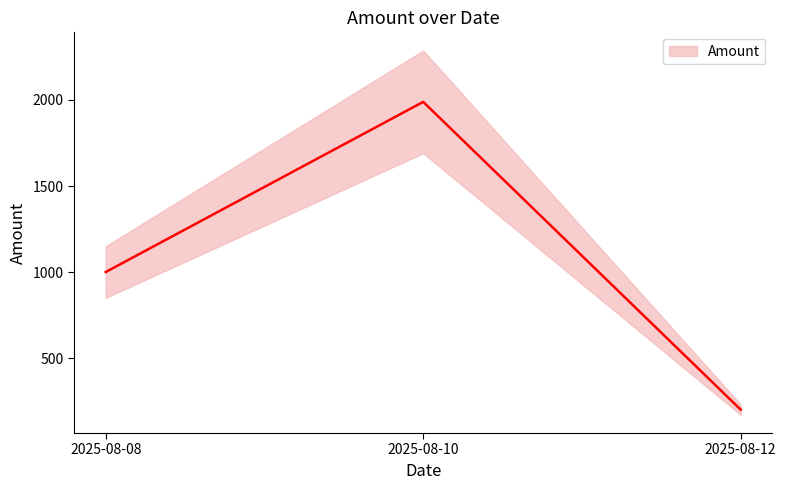

What is the change in value from 2025-08-10 to 2025-08-12?

-1789